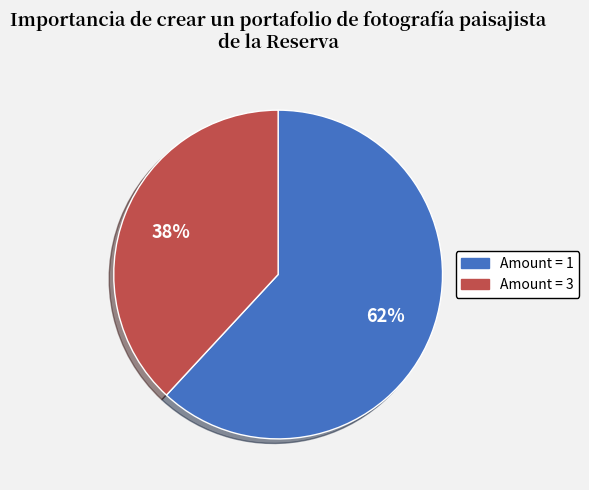

To the nearest percent, what is the average slice percentage?

50%